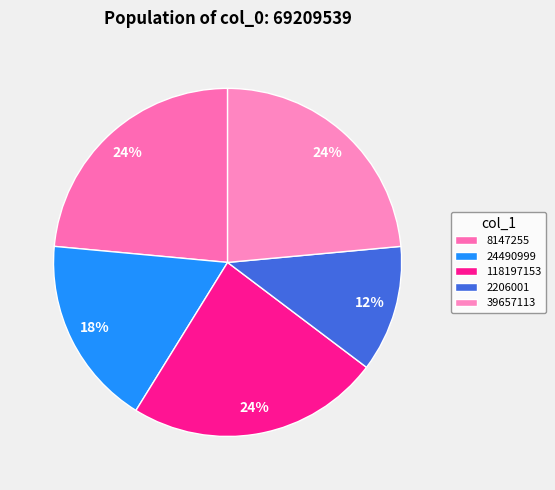

To the nearest percent, what portion does 118197153 represent?

24%